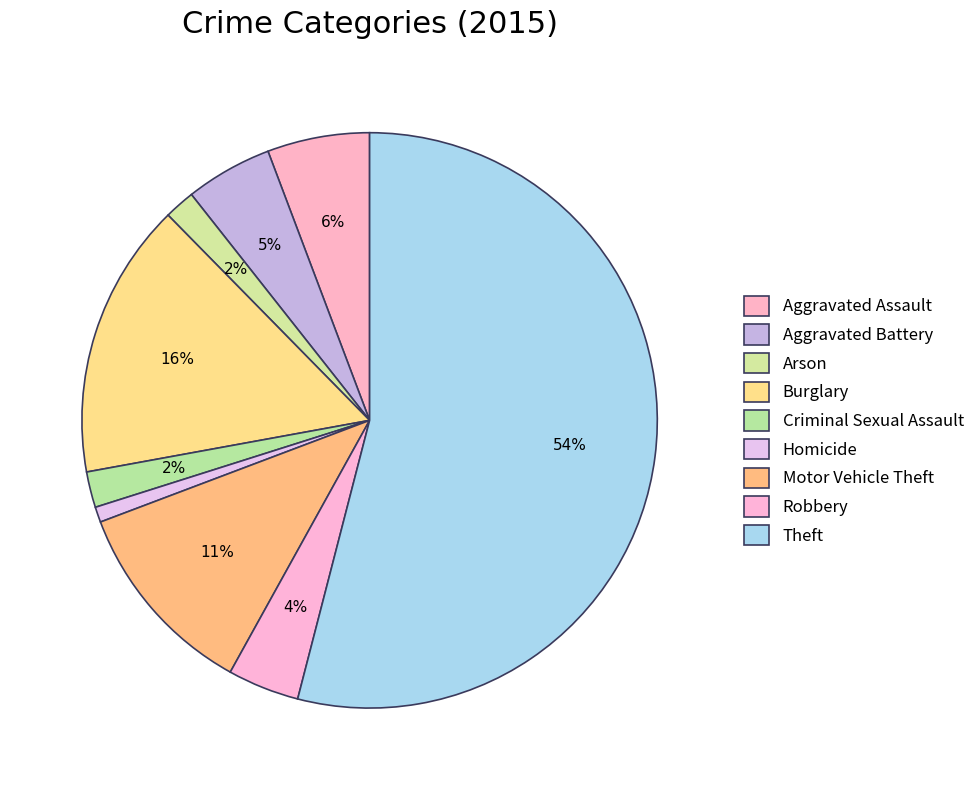

Is it true that Theft is 54% of the pie?

True